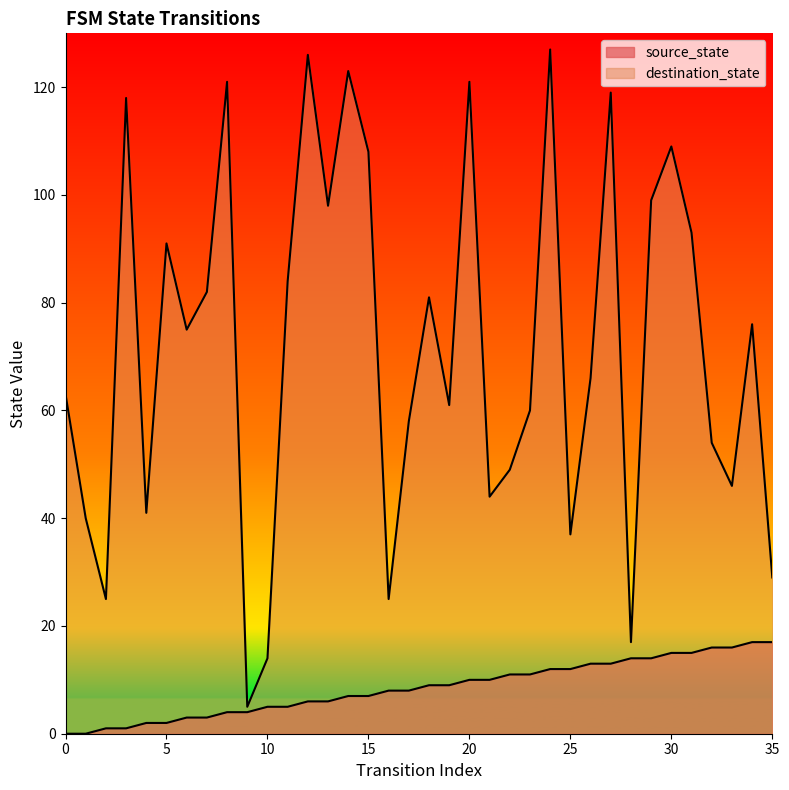

The value of source_state at 17 is 14. True or false?

False